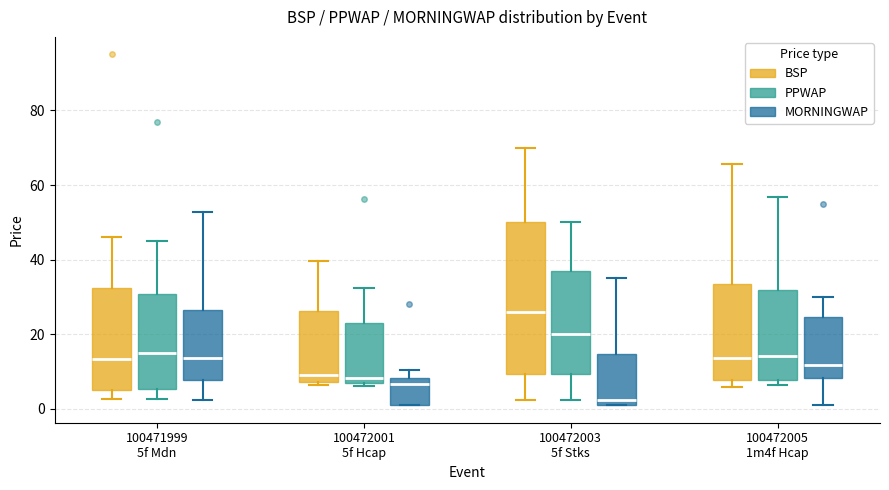

Comparing the boxes themselves (not the whiskers), which one is the tallest?

100472003 5f Stks (BSP)